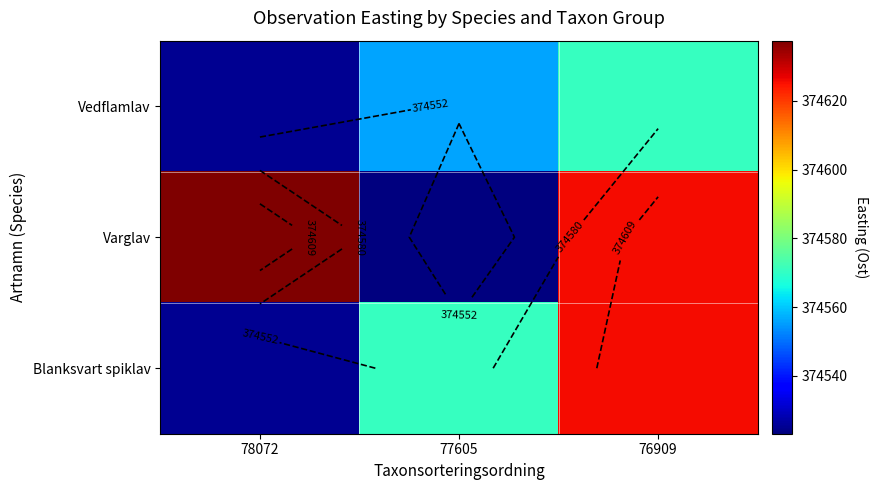

Which category has the highest value in the Vedflamlav series?

76909